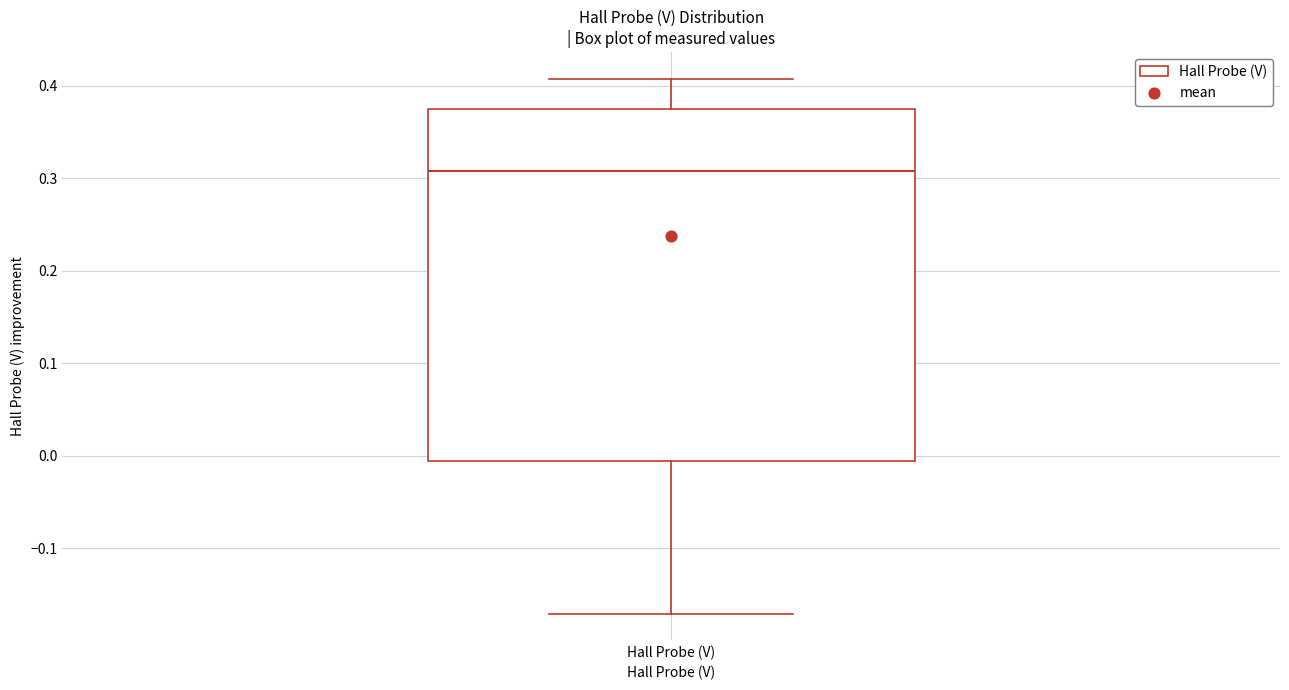

Where does the lower whisker of the box for Hall Probe (V) end on the y-axis? The values are not printed on the chart, so give them approximately, as read against the axis.

-0.17